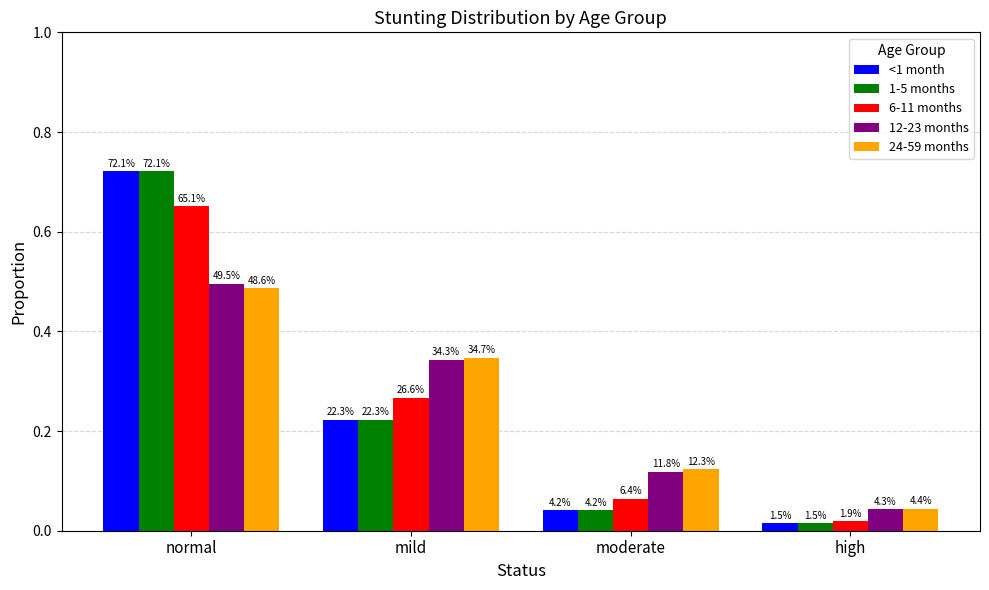

What is the average value of the 6-11 months series?

0.2